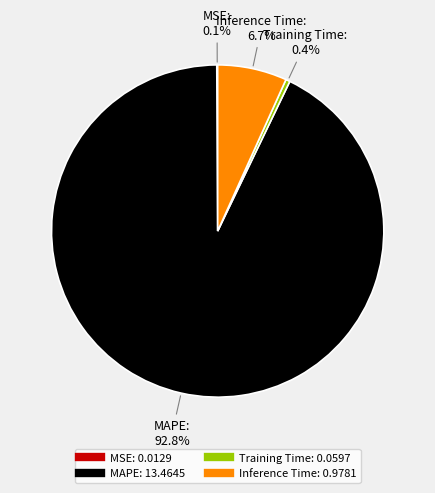

Is the sum of Training Time and MAPE greater than half?

Yes